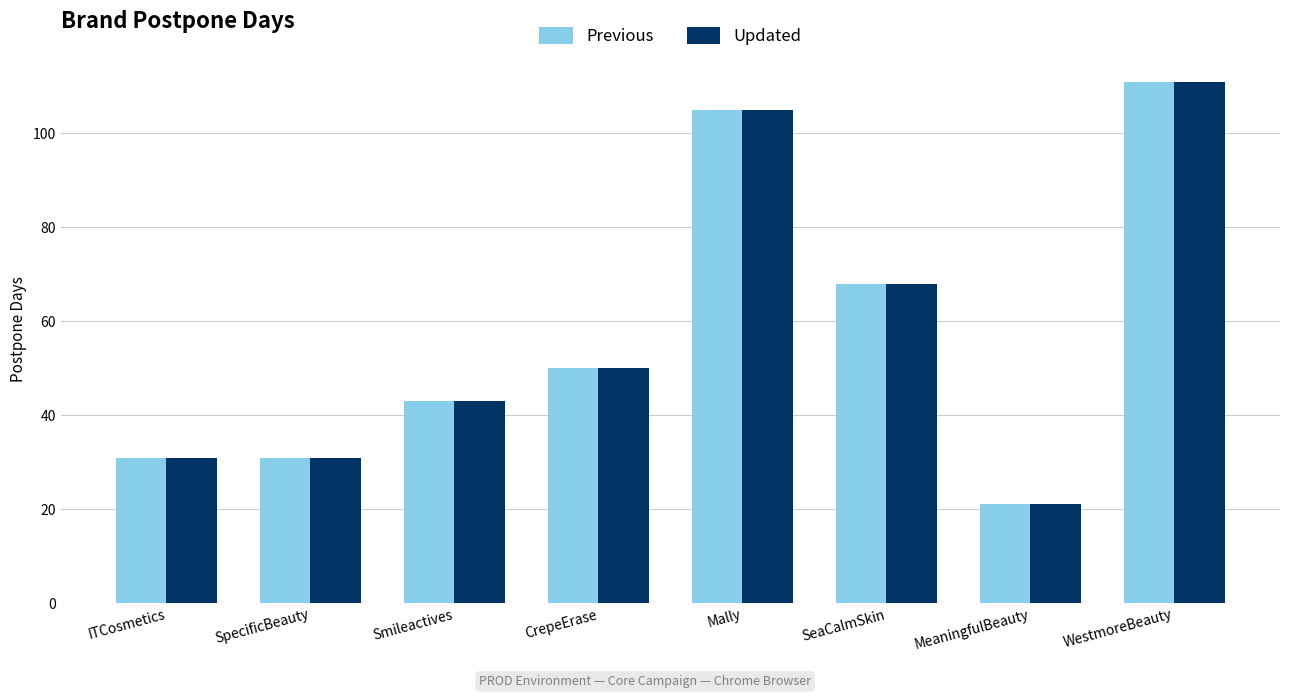

What is the total value across all series at Smileactives?

86